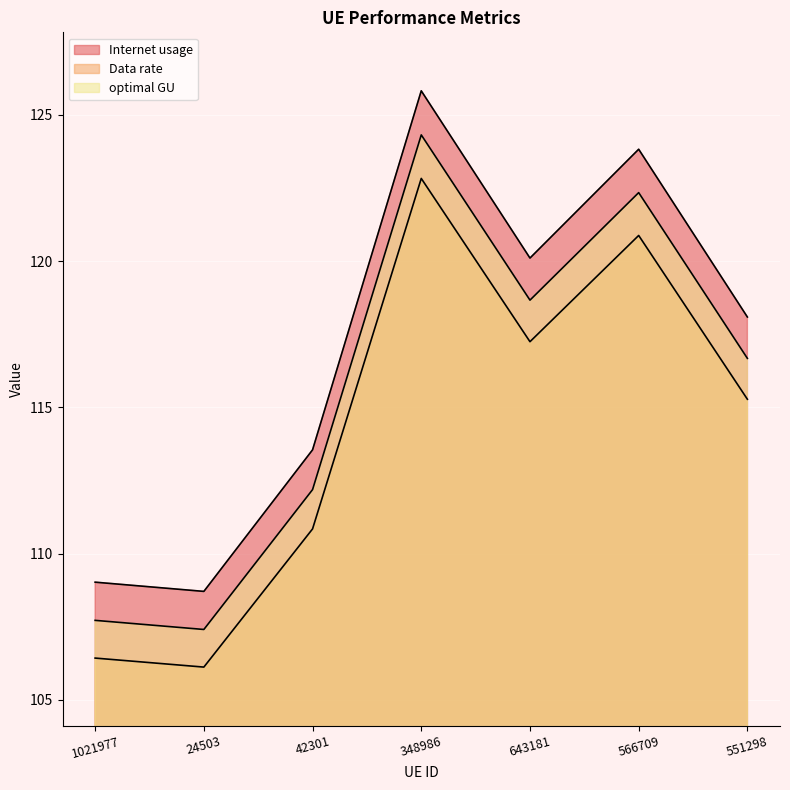

At which category is the sum across all series the highest?

348986